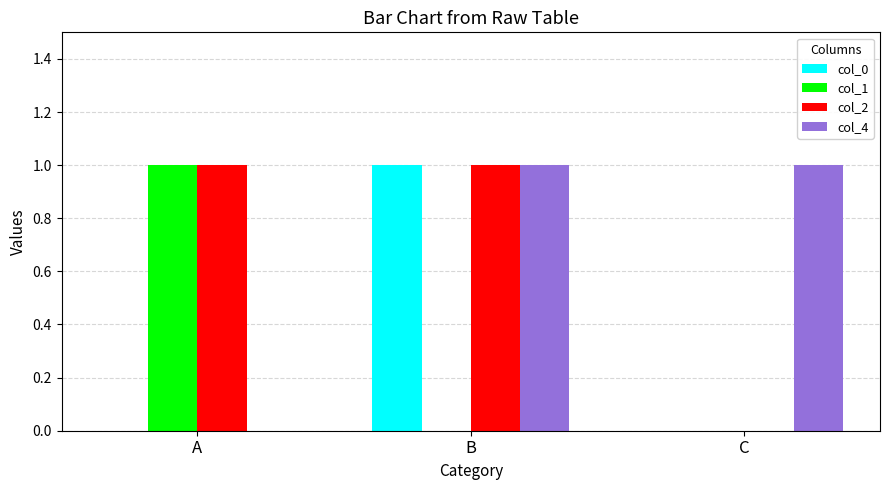

What is the total value across all series at B?

3